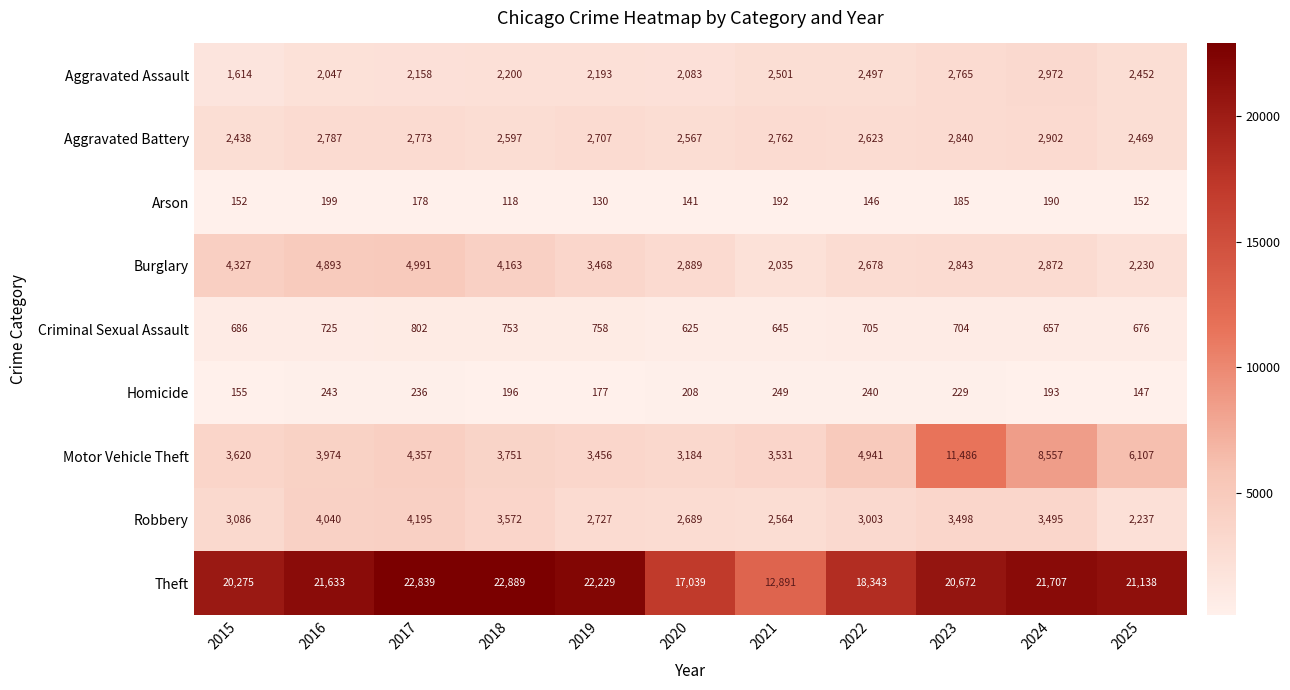

Which category has the lowest value in the Aggravated Assault series?

2015